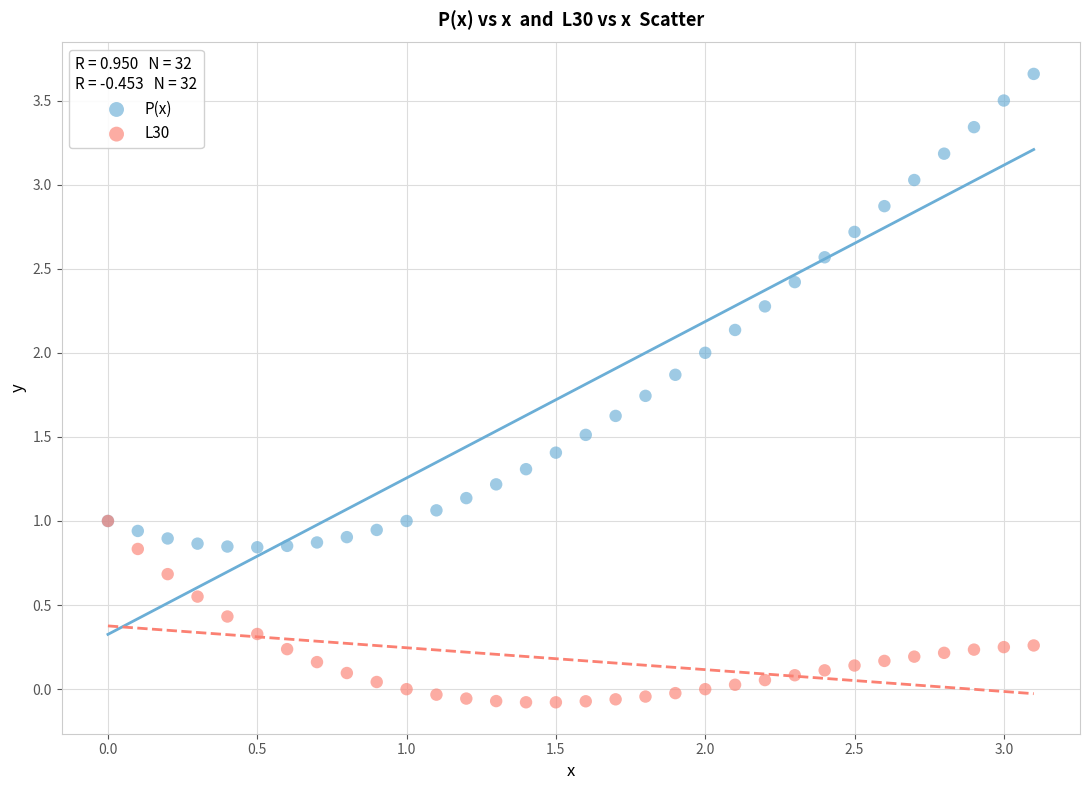

Which series reaches the maximum Y coordinate?

P(x)